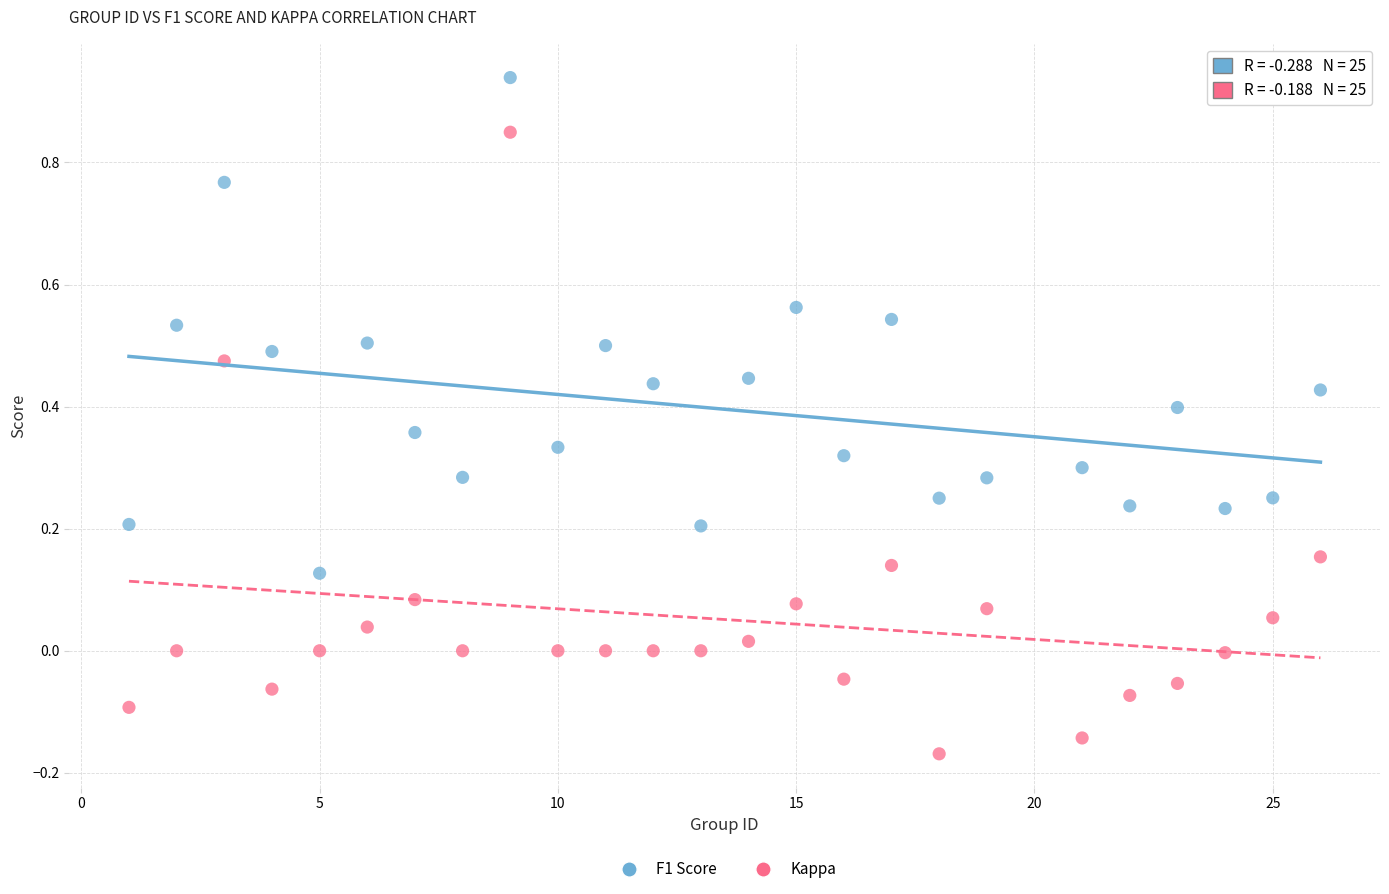

Which series has the largest Y range (max minus min)?

Kappa